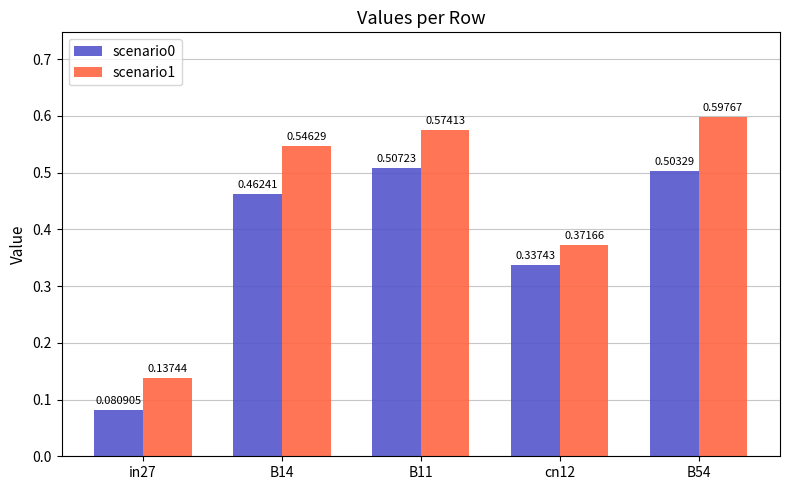

What position from the left is B14?

2